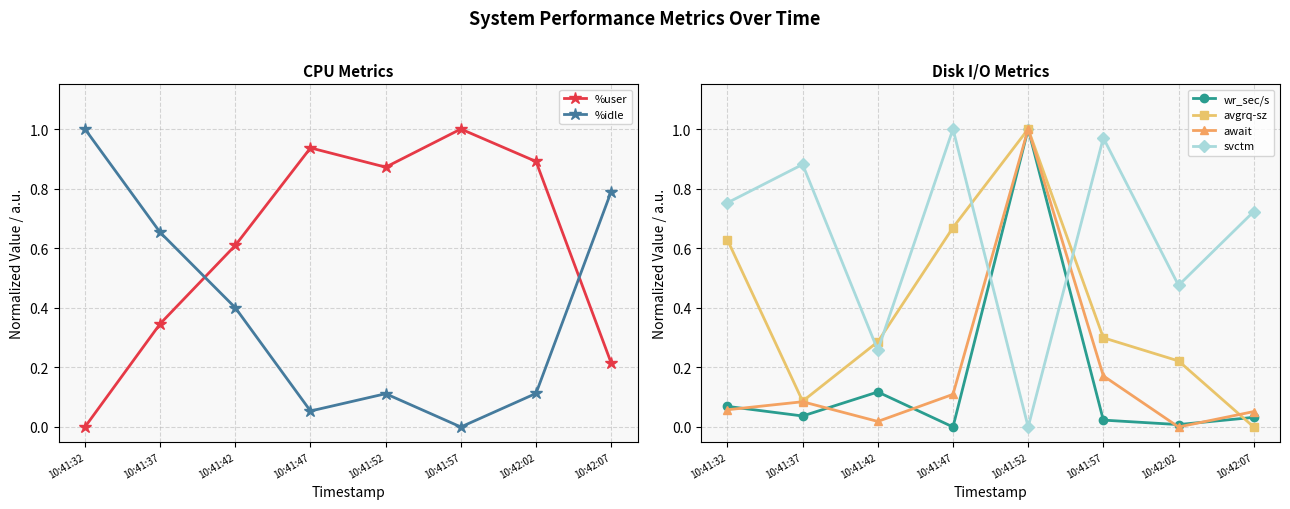

Between which two adjacent categories do wr_sec/s and avgrq-sz first intersect?

10:41:47 and 10:41:52